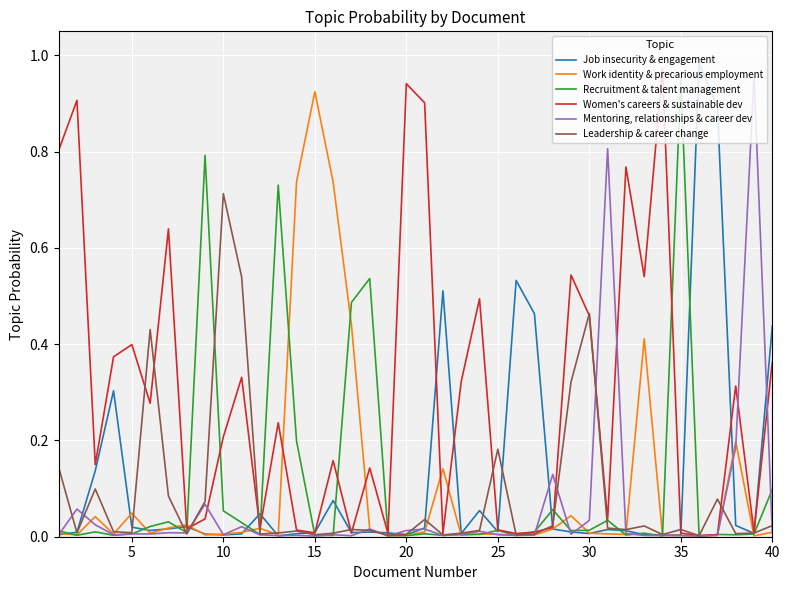

List the series in order of their peak value, highest first.

Job insecurity & engagement, Women's careers & sustainable dev, Mentoring, relationships & career dev, Recruitment & talent management, Work identity & precarious employment, Leadership & career change